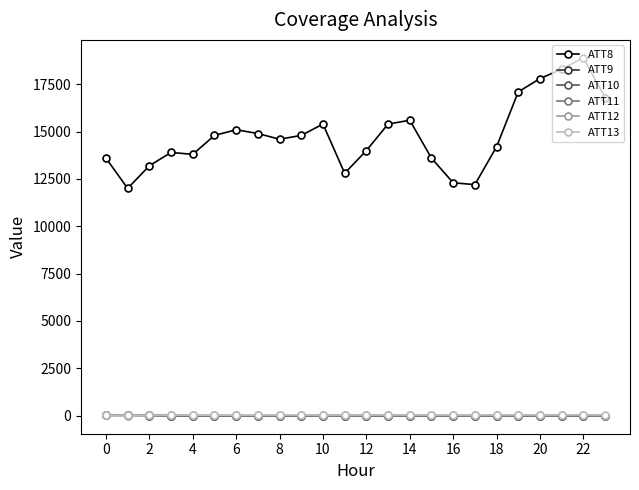

What is the average value of the ATT11 series?

-3.1